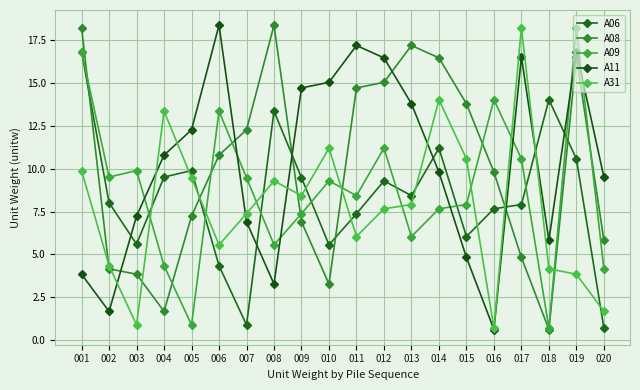

True or false: A06 has more than 0 interior local peaks.

True